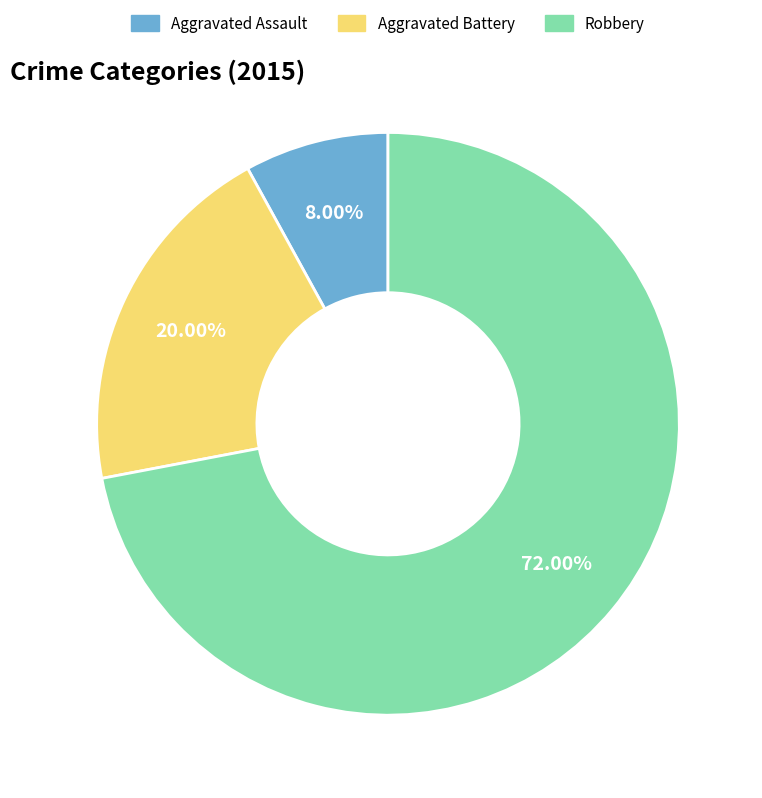

Count the number of slices in the pie.

3